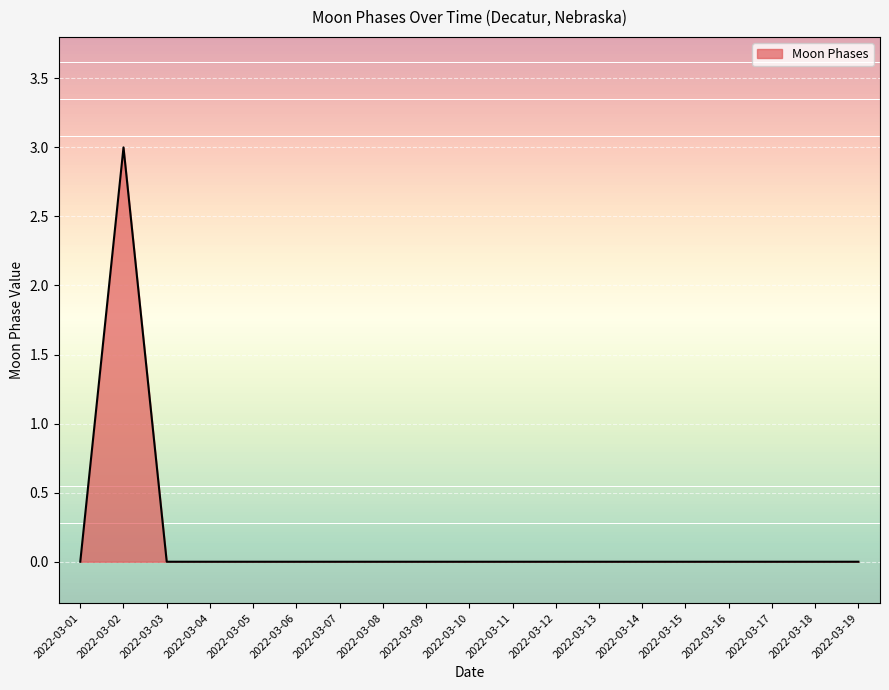

Between 2022-03-06 and 2022-03-02, which is larger?

2022-03-02